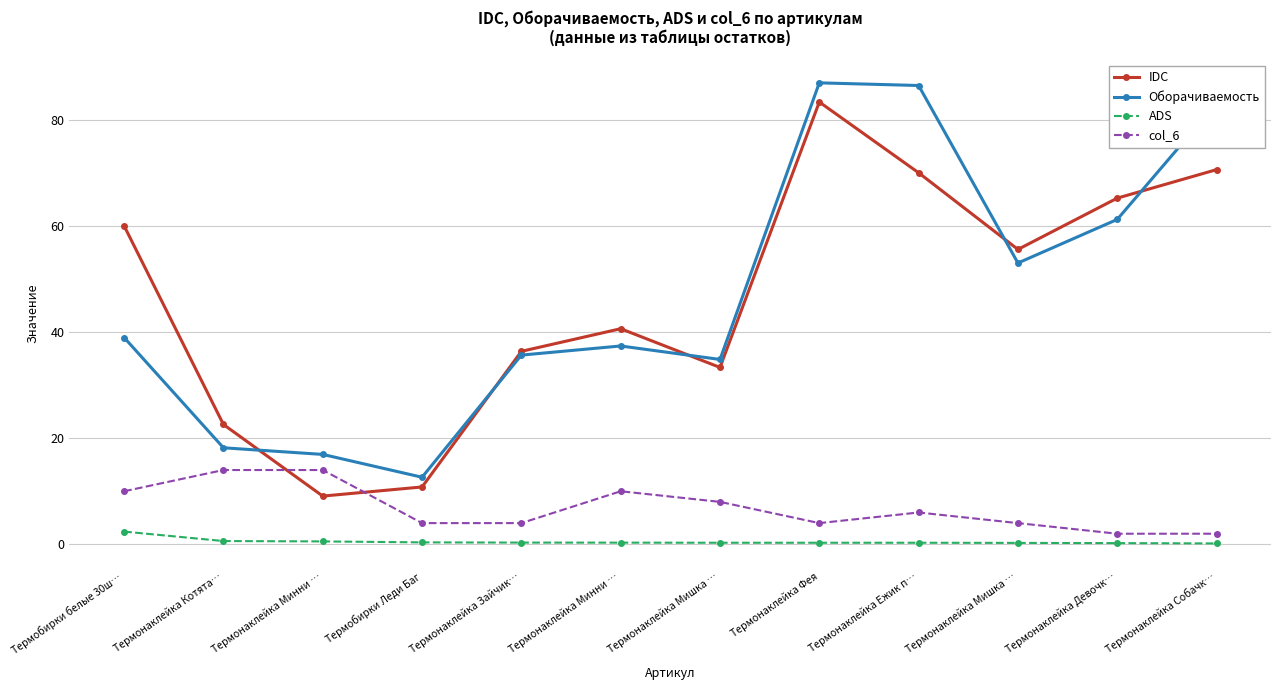

Which label corresponds to the smallest value in the chart?

Термонаклейка Собачк…